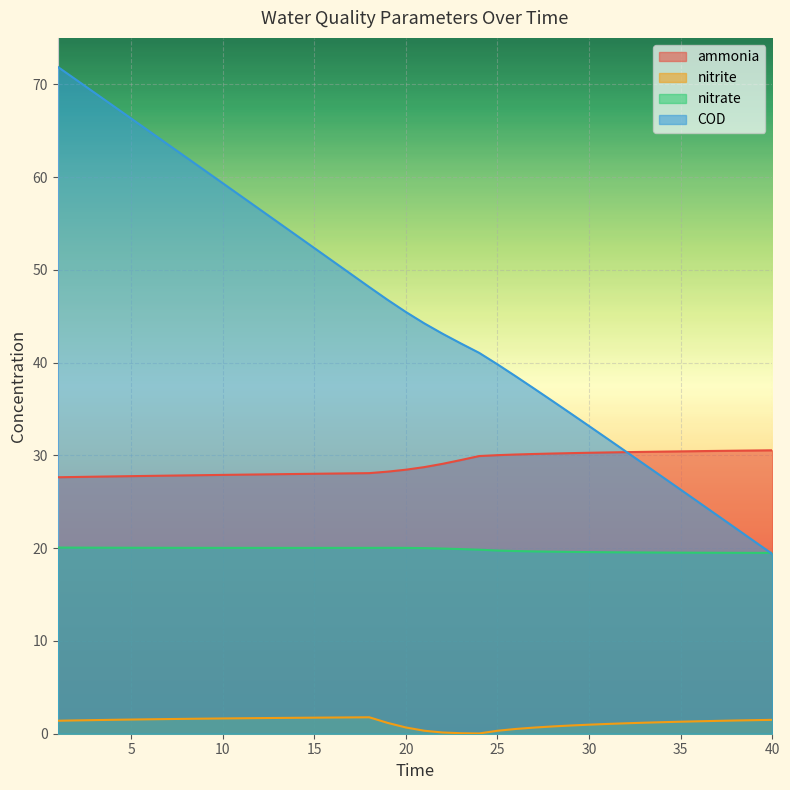

What value does the nitrite series have at 26?

0.5